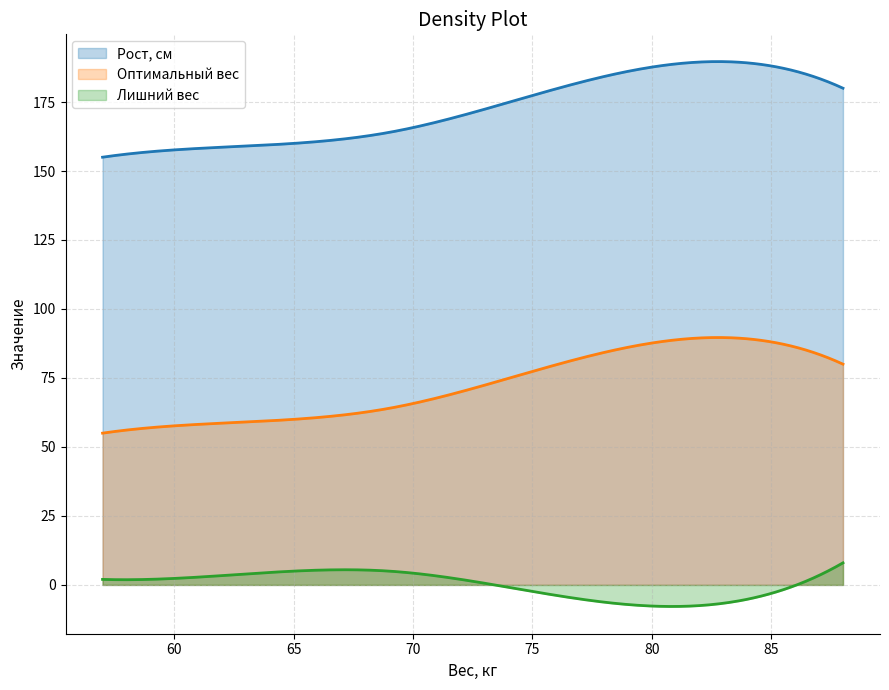

Which series has the largest total across all categories?

Рост, см